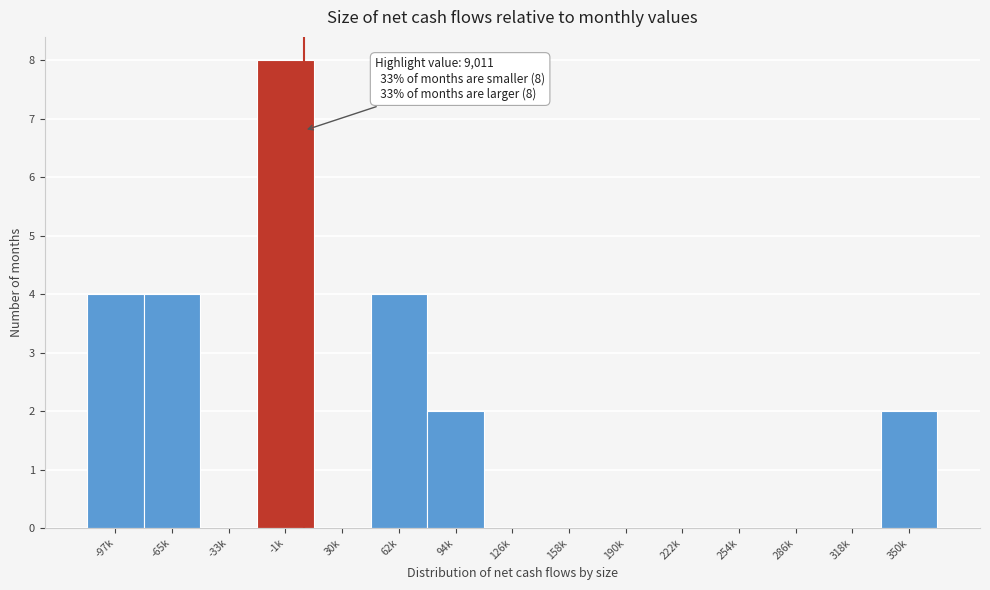

Reading right to left, list all the values displayed in this chart.

350k=2	318k=0	286k=0	254k=0	222k=0	190k=0	158k=0	126k=0	94k=2	62k=4	30k=0	-1k=8	-33k=0	-65k=4	-97k=4